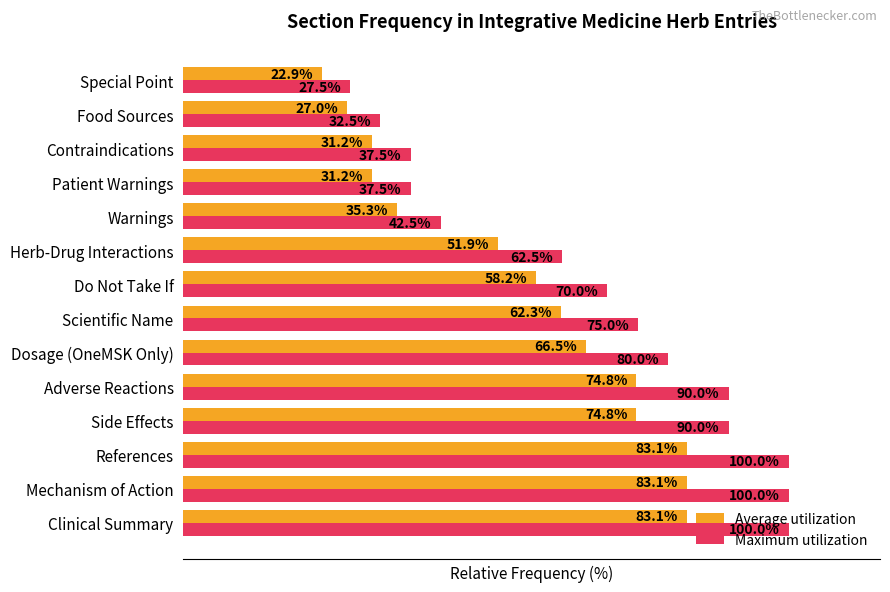

At which label is Average utilization closest to 53?

Herb-Drug Interactions